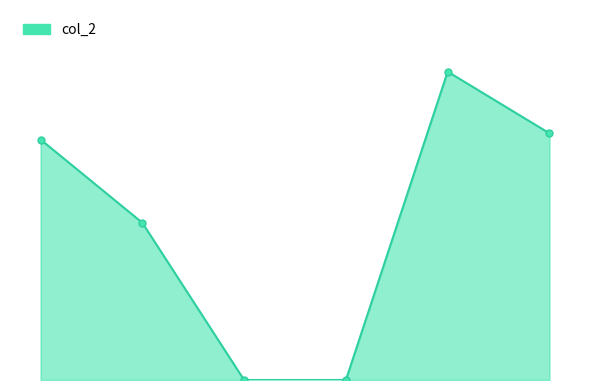

How many data points are less than 78?

3